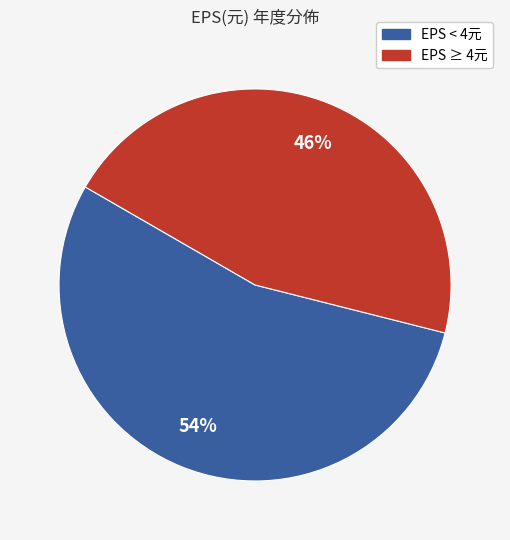

Is there a majority slice in this chart?

Yes